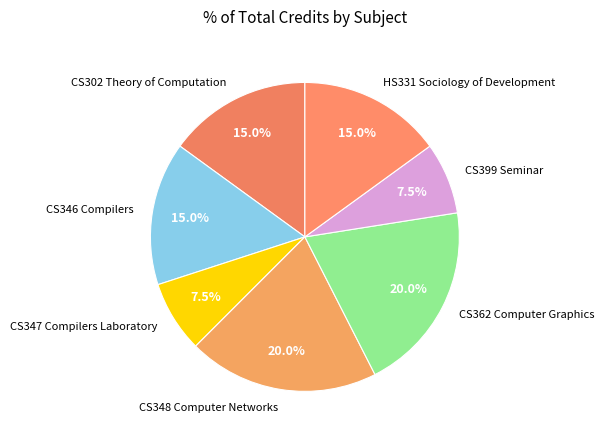

What is the ratio of the value at CS362 Computer Graphics to the value at CS348 Computer Networks?

1.0